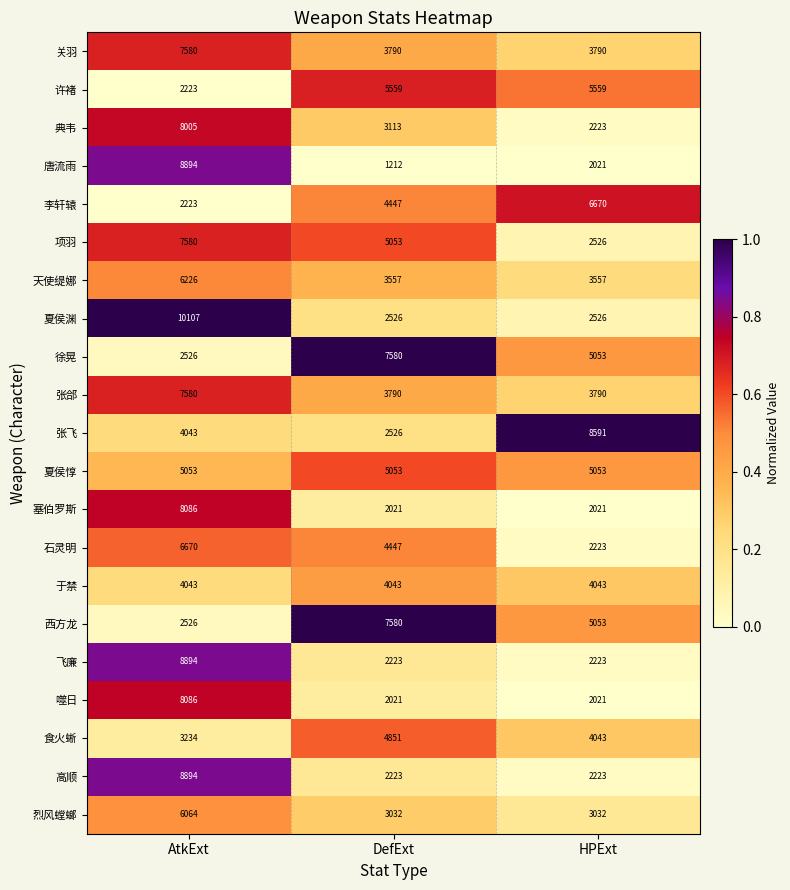

Which category has the highest value across all series?

AtkExt